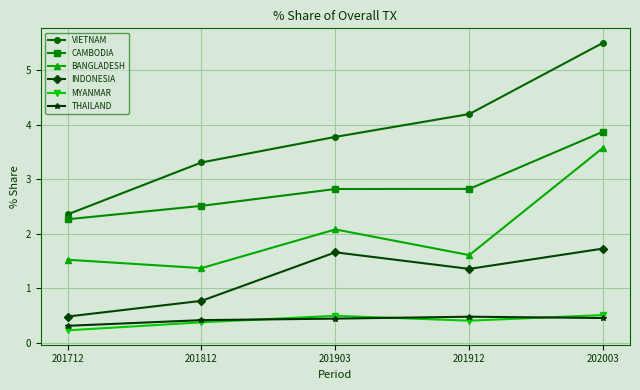

What are all the series names shown in the legend?

VIETNAM, CAMBODIA, BANGLADESH, INDONESIA, MYANMAR, THAILAND